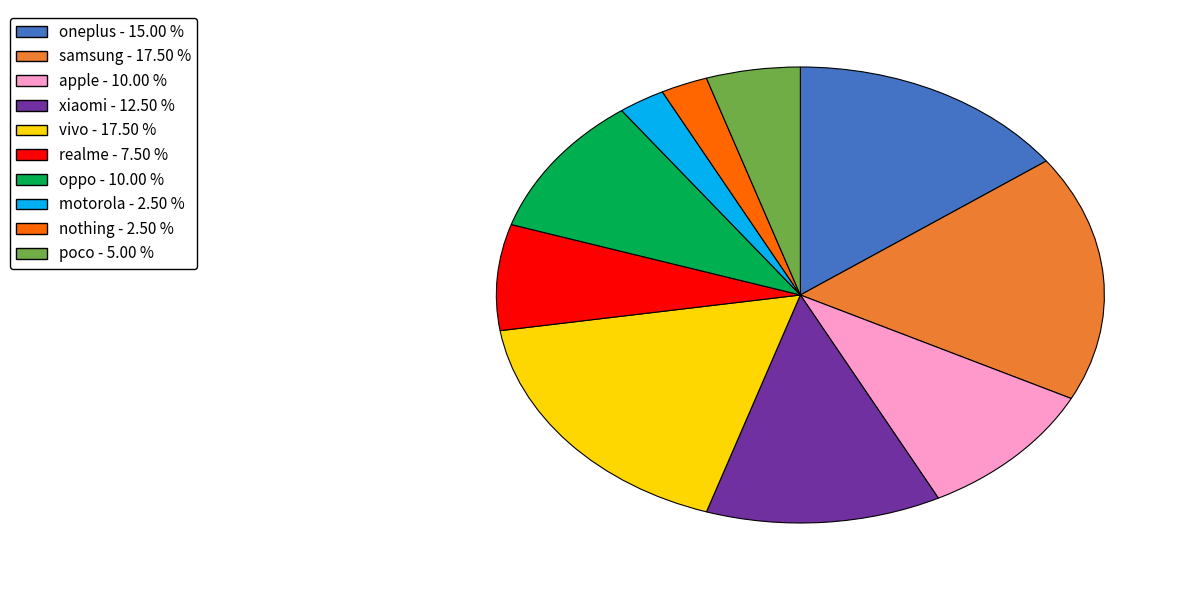

How many segments does this pie chart have?

10